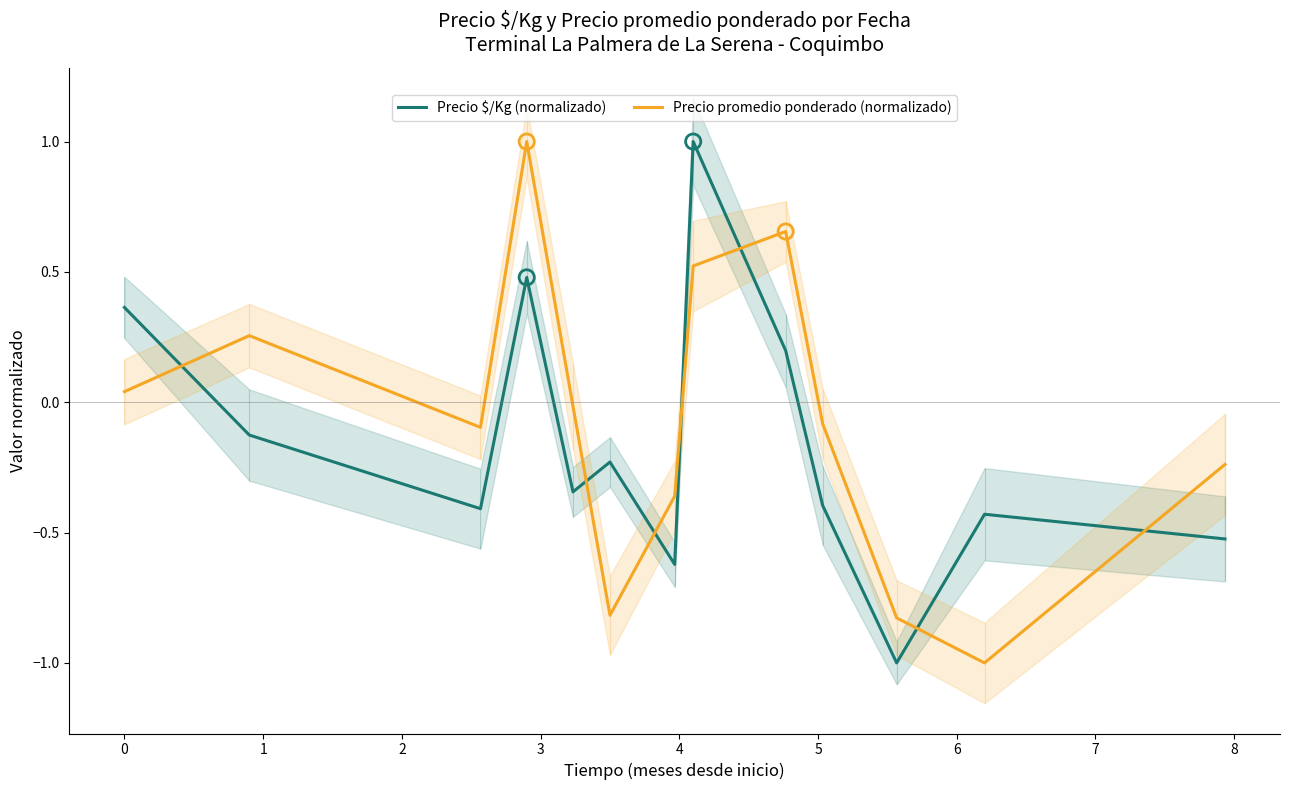

At how many categories does at least one series exceed 0?

5